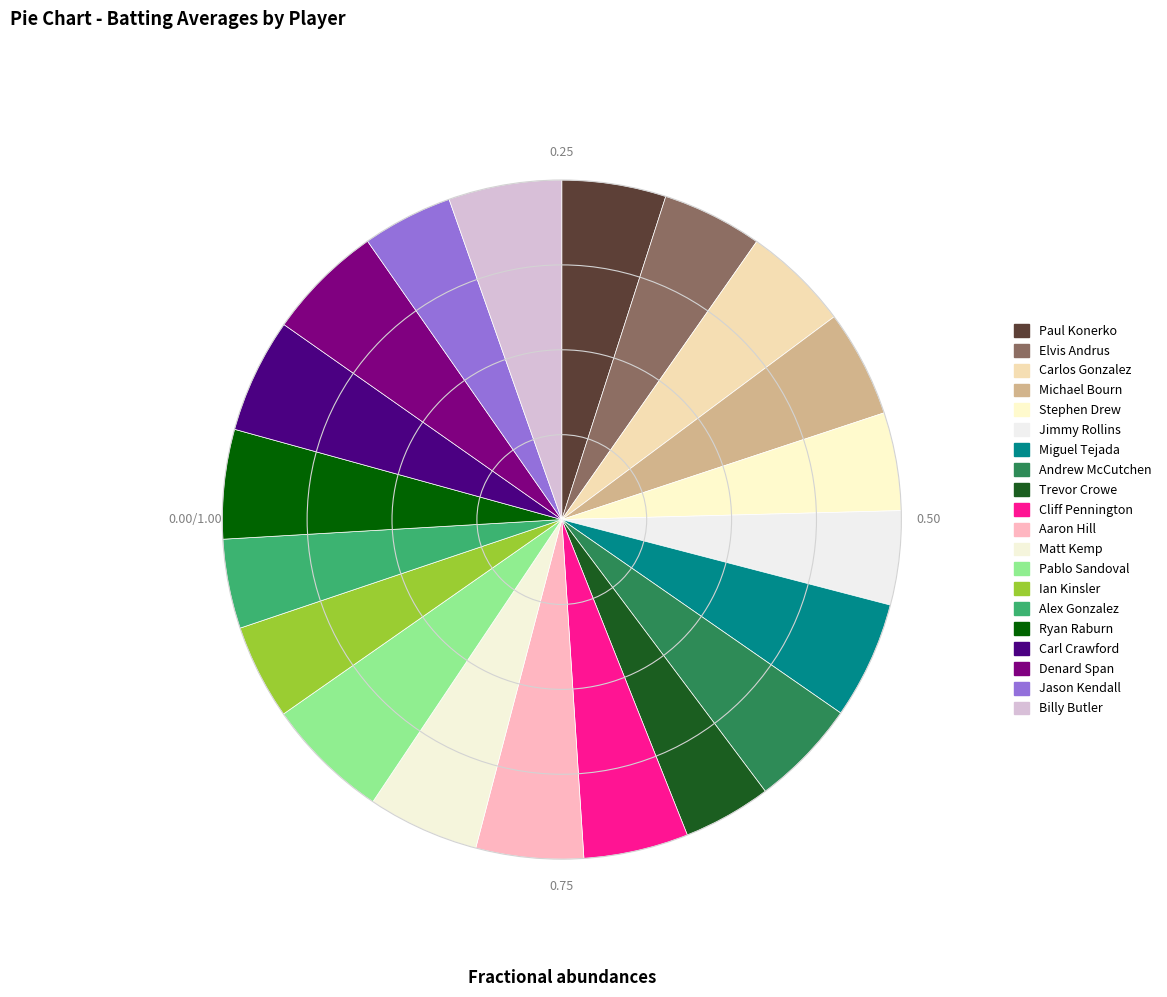

How many slices are in this pie chart?

20